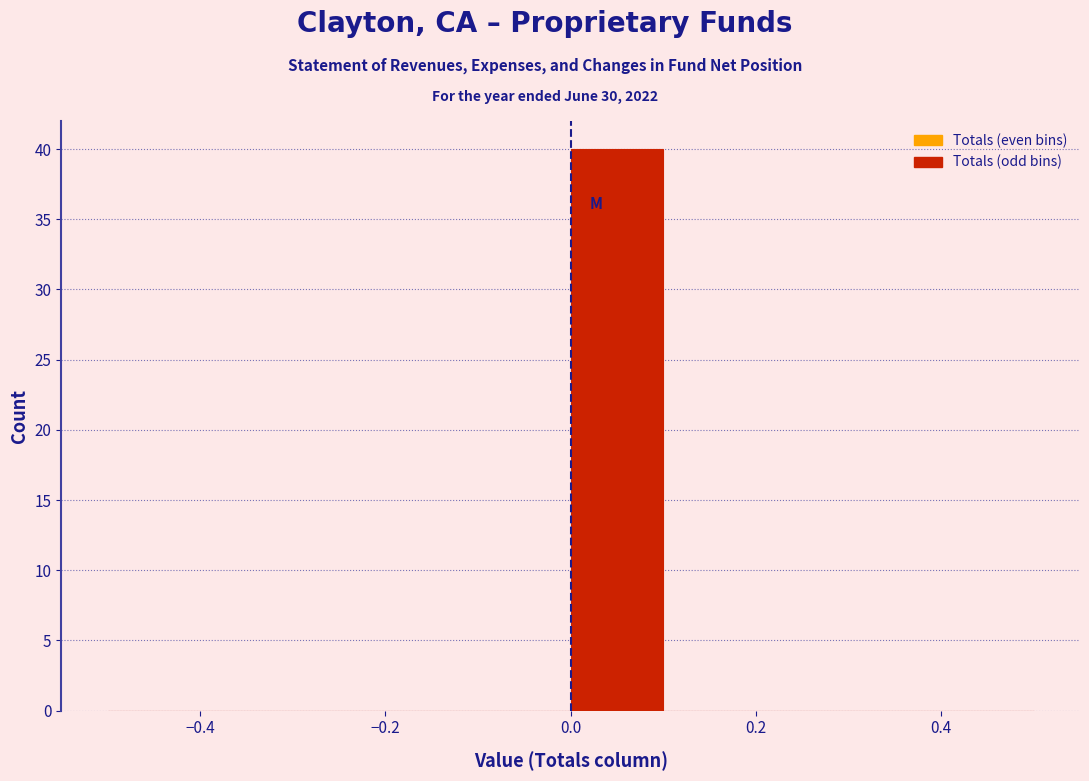

Reading left to right, list every bar in this chart as the range it spans on the x-axis followed by its height. The values are not printed on the chart, so give them approximately, as read against the axis.

-0.5 to -0.4: 0
-0.4 to -0.3: 0
-0.3 to -0.2: 0
-0.2 to -0.1: 0
-0.1 to 0.0: 0
0.0 to 0.1: 40
0.1 to 0.2: 0
0.2 to 0.3: 0
0.3 to 0.4: 0
0.4 to 0.5: 0